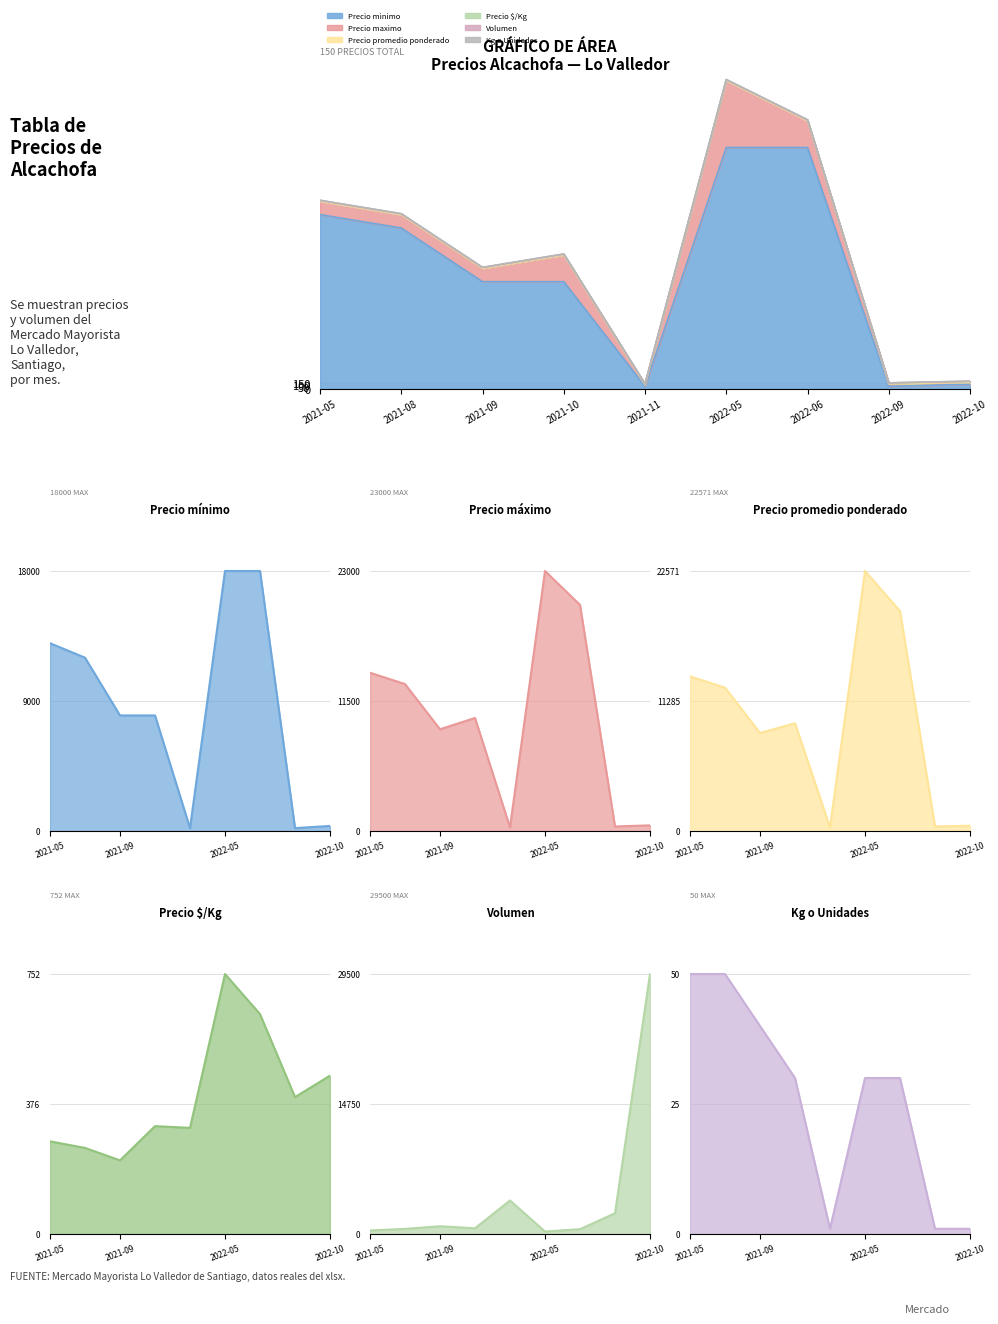

Which series has the largest range (max minus min)?

Volumen